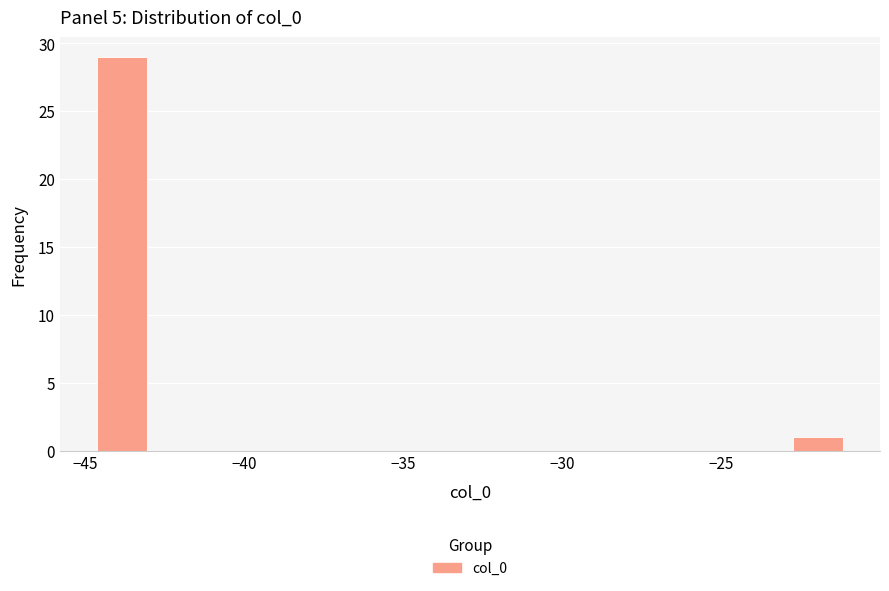

Read against the x-axis, roughly where is the centre of the tallest bar?

-44.0